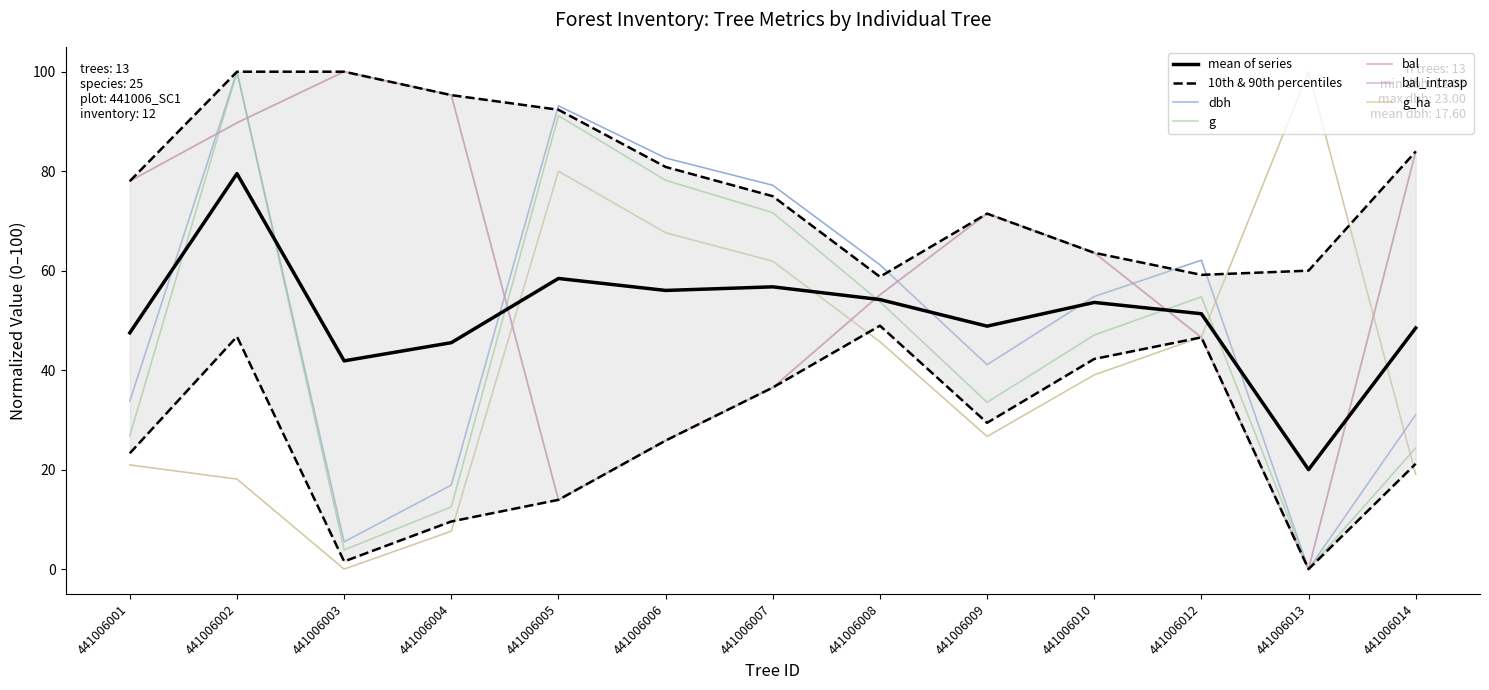

Where do g and bal_intrasp first cross each other?

441006001 and 441006002